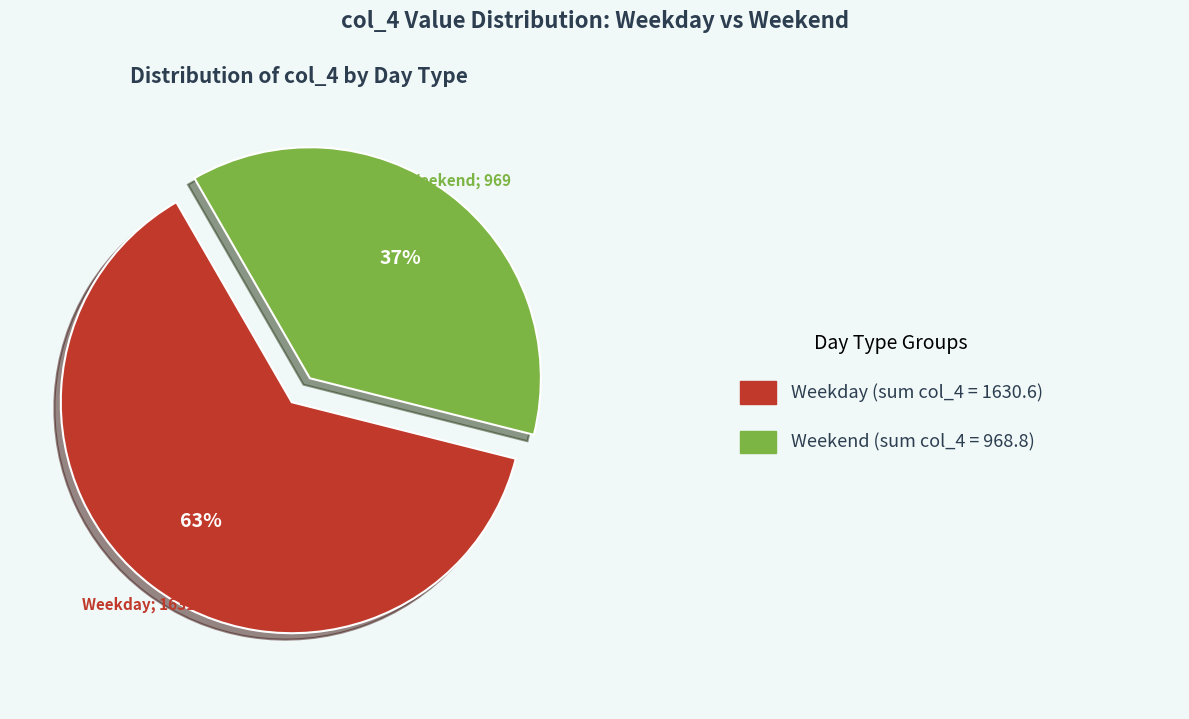

To the nearest percent, what is the average slice percentage?

50%